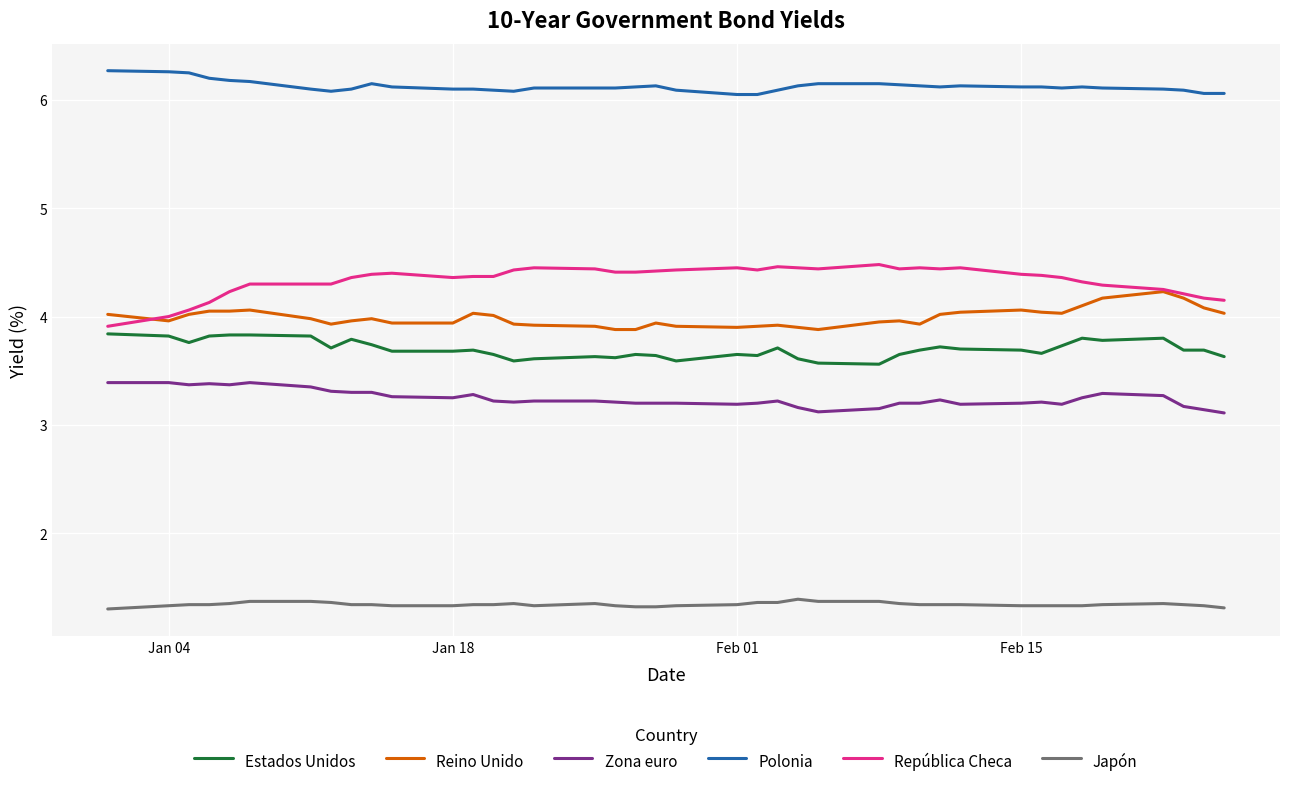

What is the maximum value for Estados Unidos?

3.8